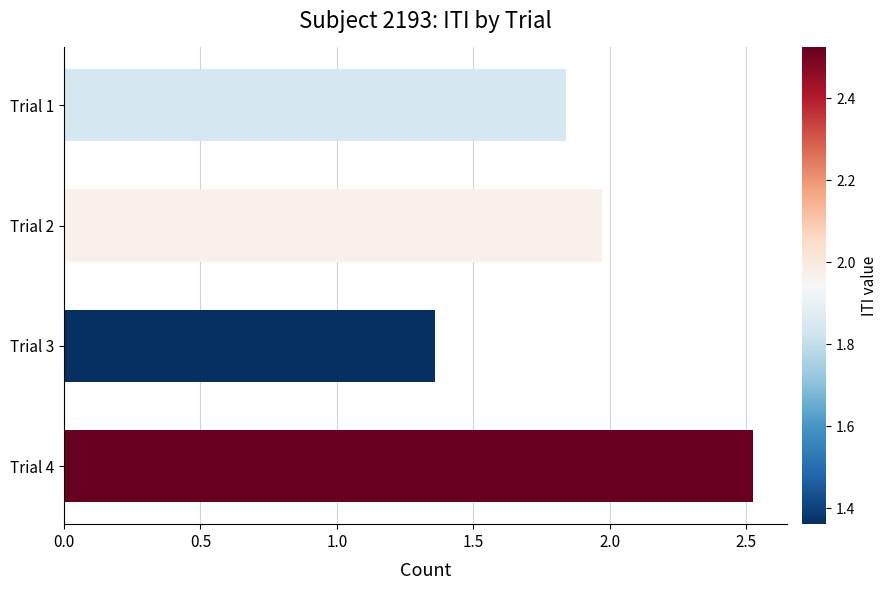

Which label corresponds to the smallest value in the chart?

Trial 3